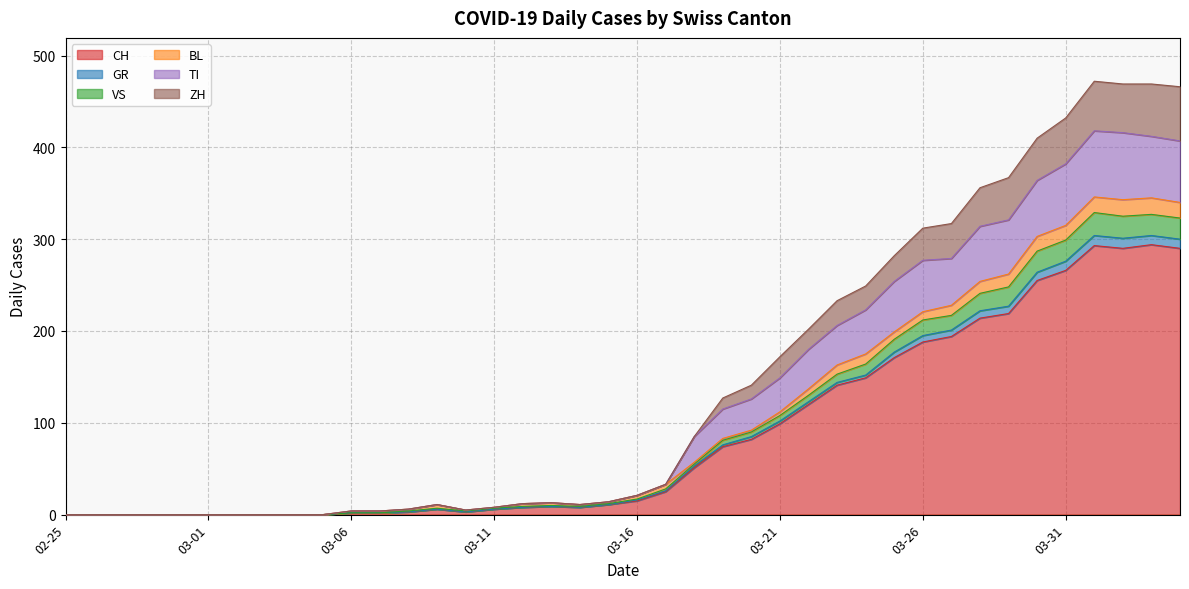

What is the highest value of the CH series?

294